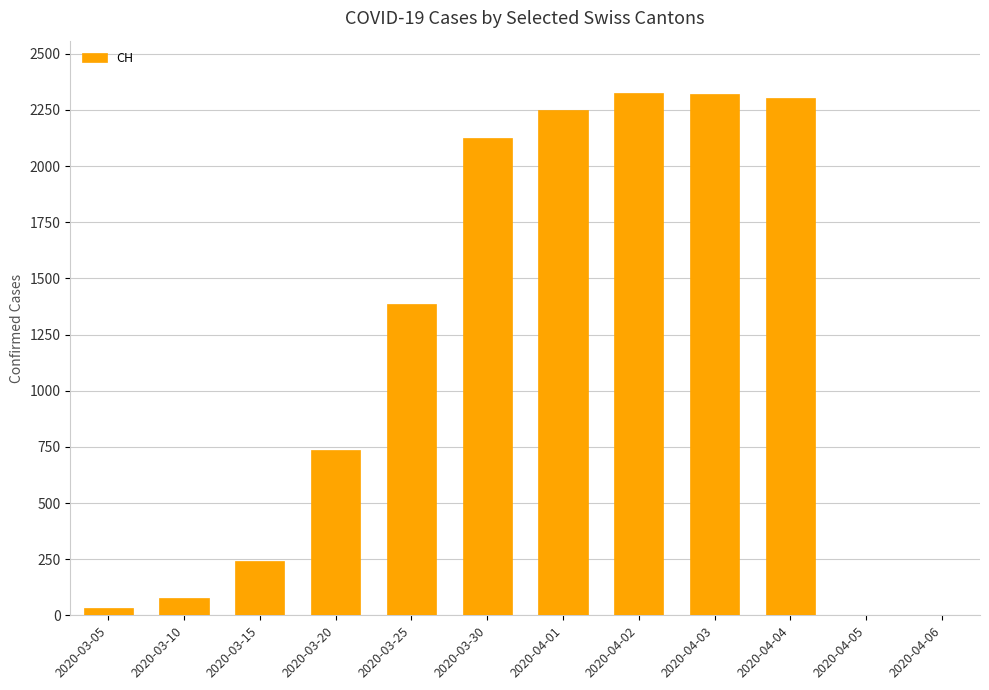

At which label is the value closest to 1163?

2020-03-25